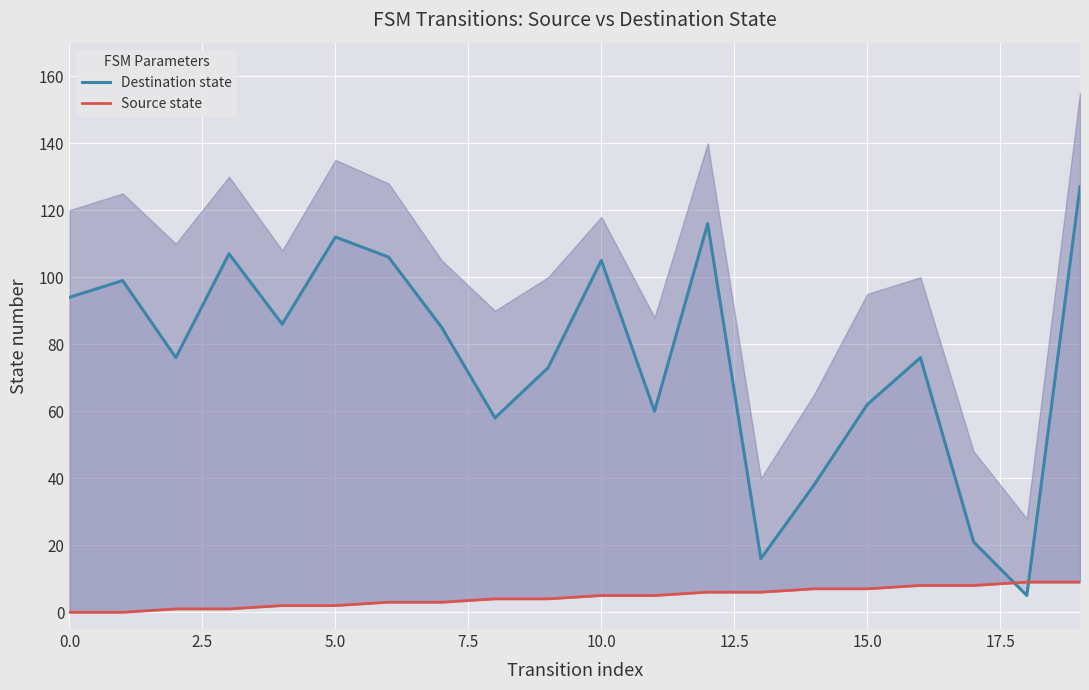

What is the difference between the maximum and second lowest values in the Destination state series?

111